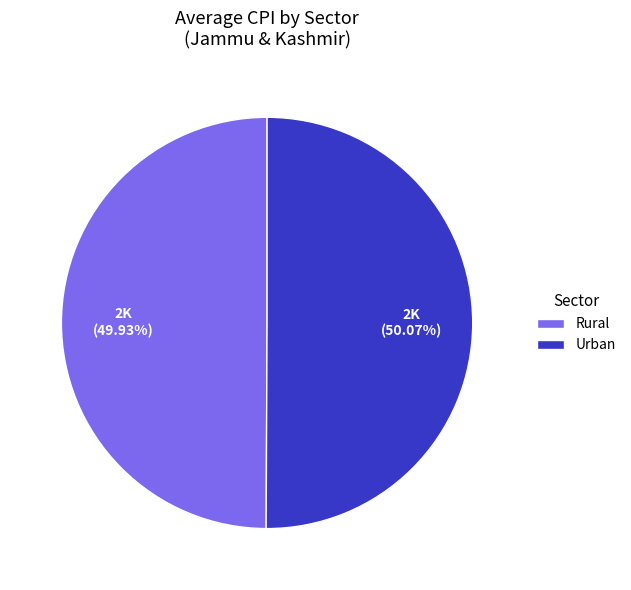

Combined, do Rural and Urban account for over 50%?

Yes